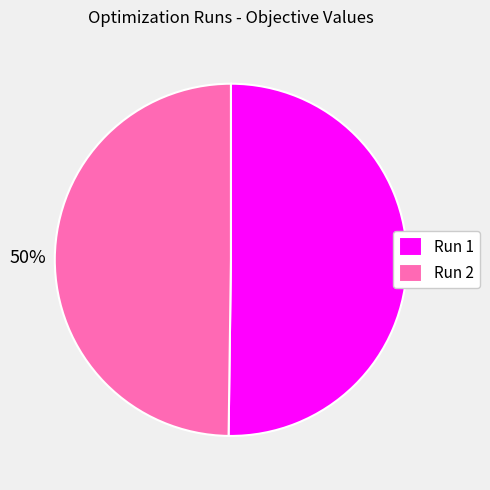

To the nearest percent, what percentage of the pie is Run 1?

50%